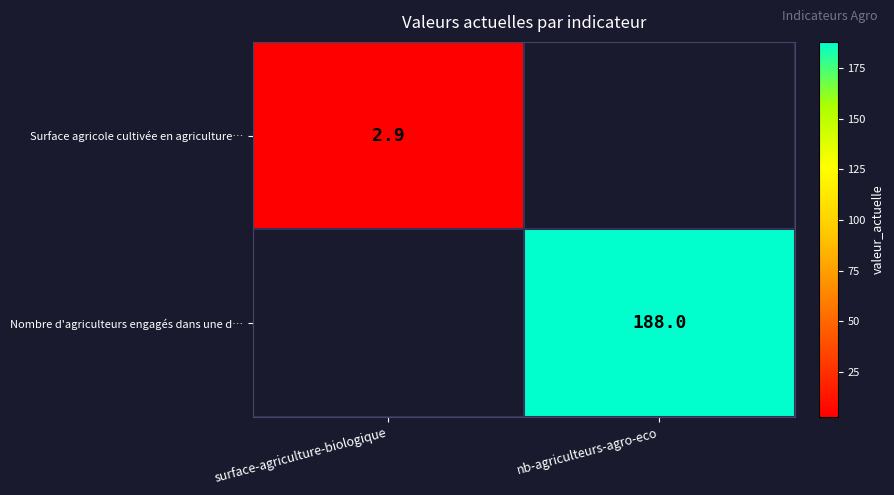

Is it true that Surface agricole cultivée en agriculture… equals 3.9 at surface-agriculture-biologique?

False